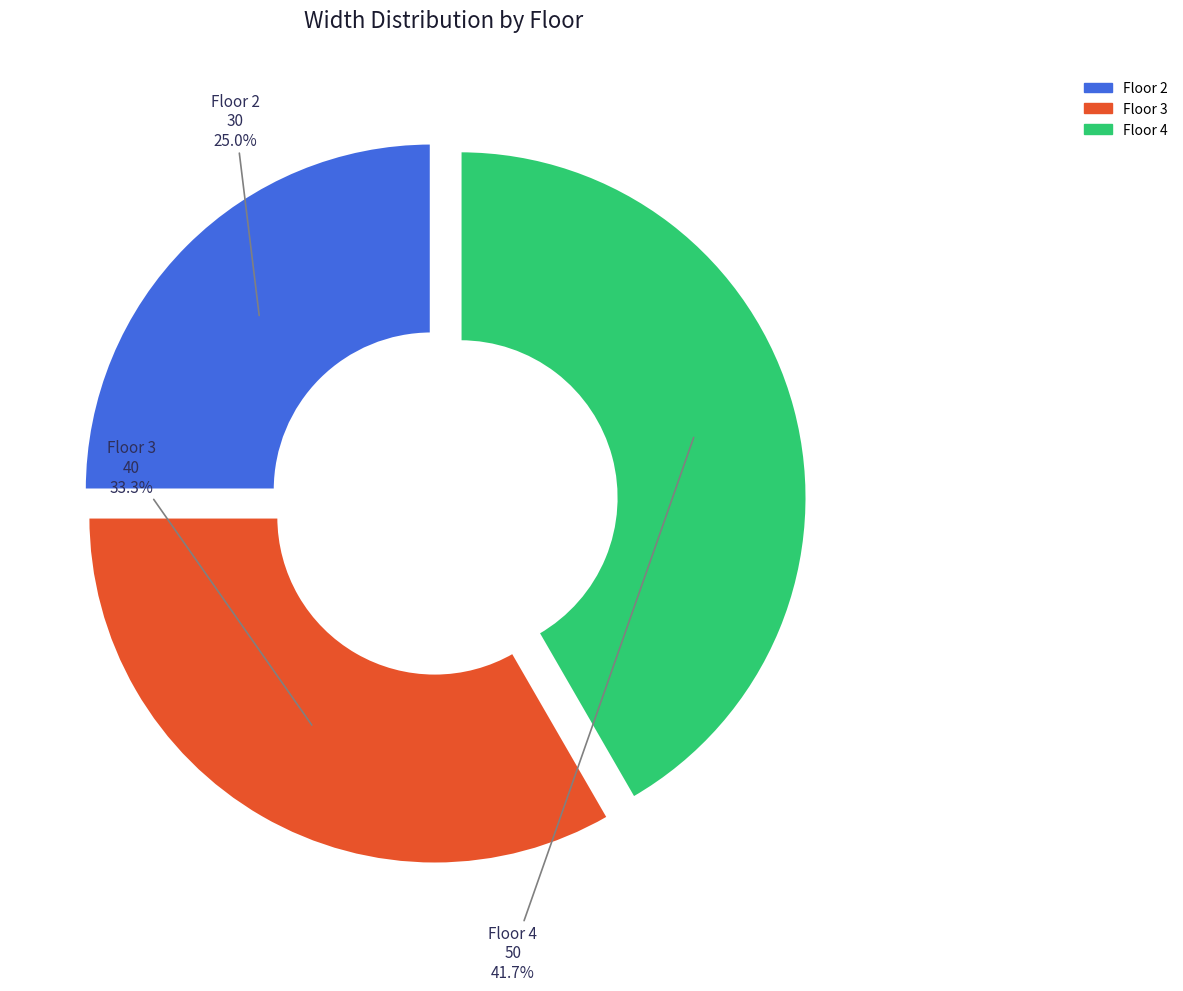

Is the sum of Floor 2 and Floor 3 greater than half?

Yes